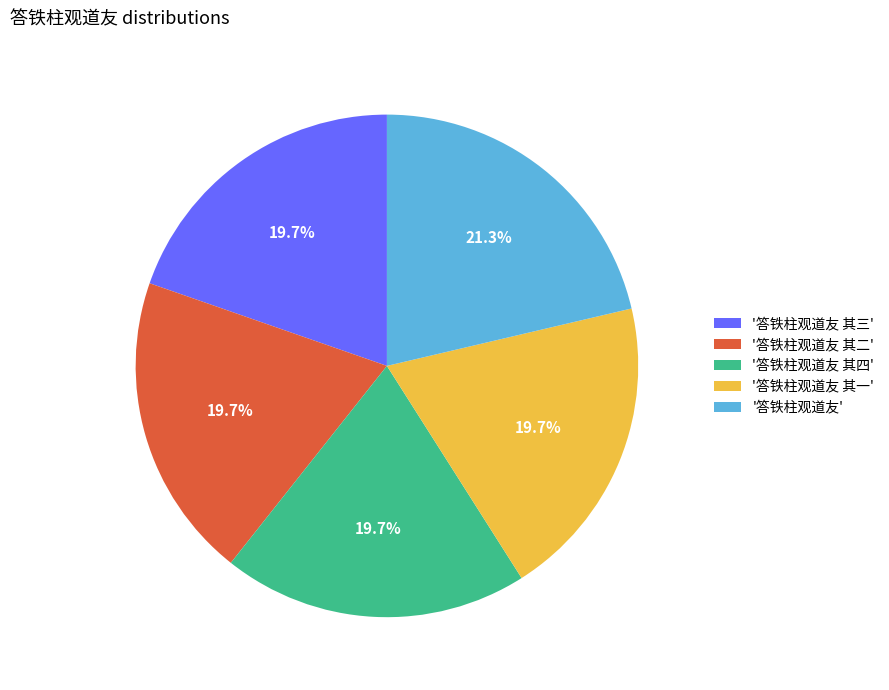

Does '答铁柱观道友 其一' represent more than half of the total?

No